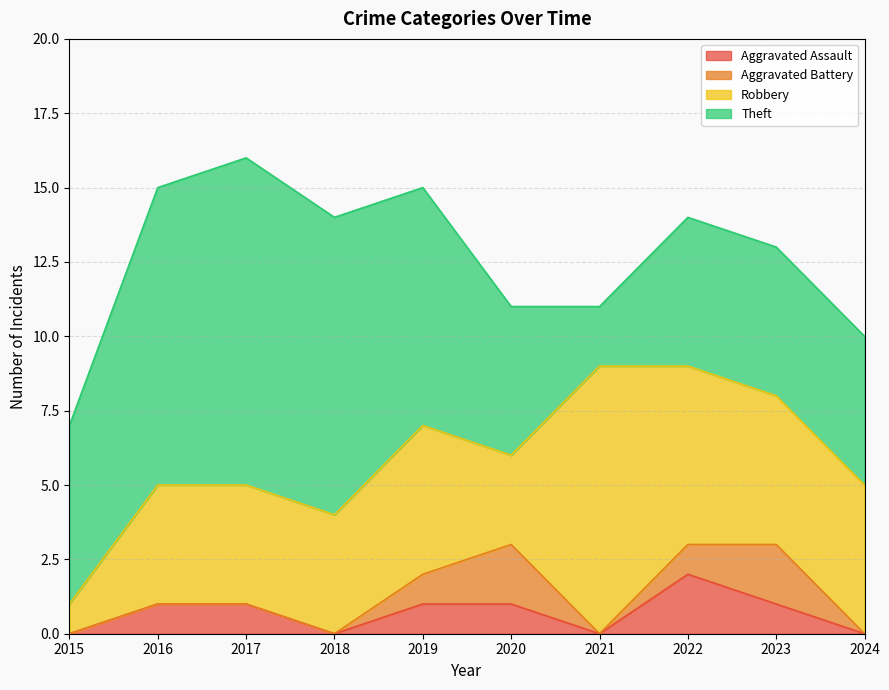

Which series has the largest range (max minus min)?

Theft